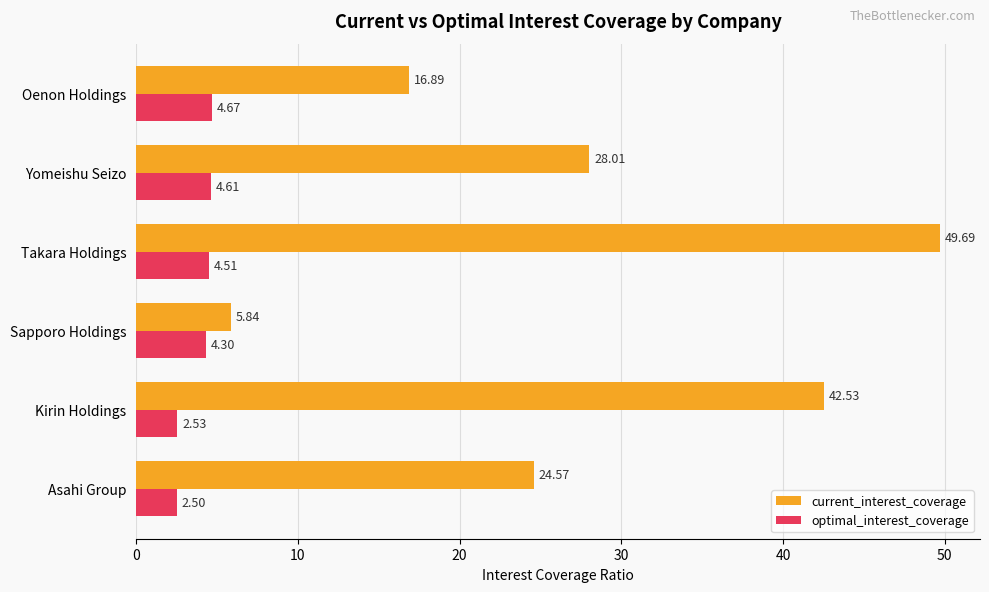

Is the value of current_interest_coverage at Kirin Holdings greater than the value of optimal_interest_coverage at Yomeishu Seizo?

Yes